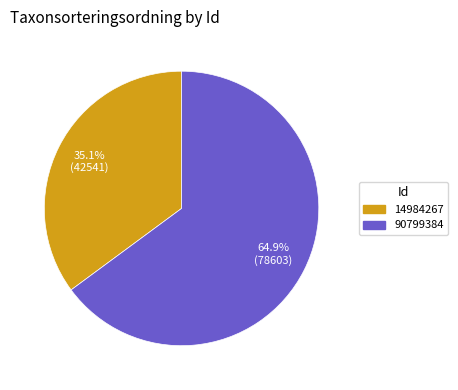

Rank the categories by value from lowest to highest.

14984267, 90799384